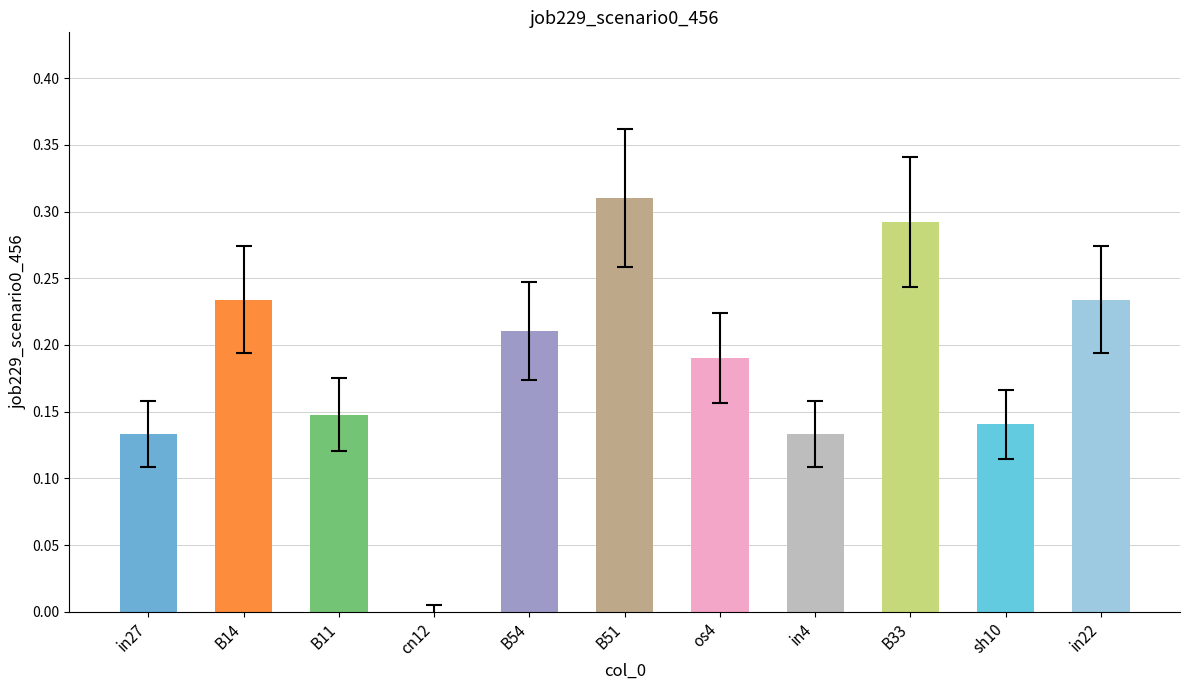

The value at in4 is 0.2. True or false?

False